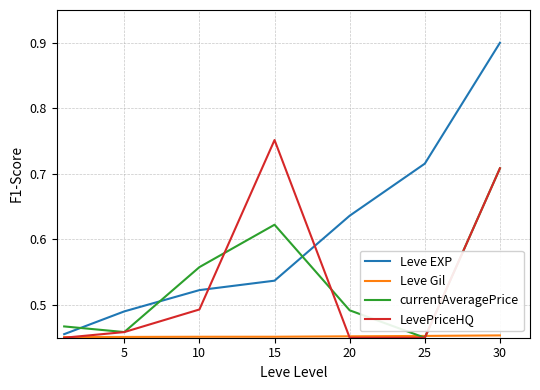

What is the maximum value shown in the chart?

0.9